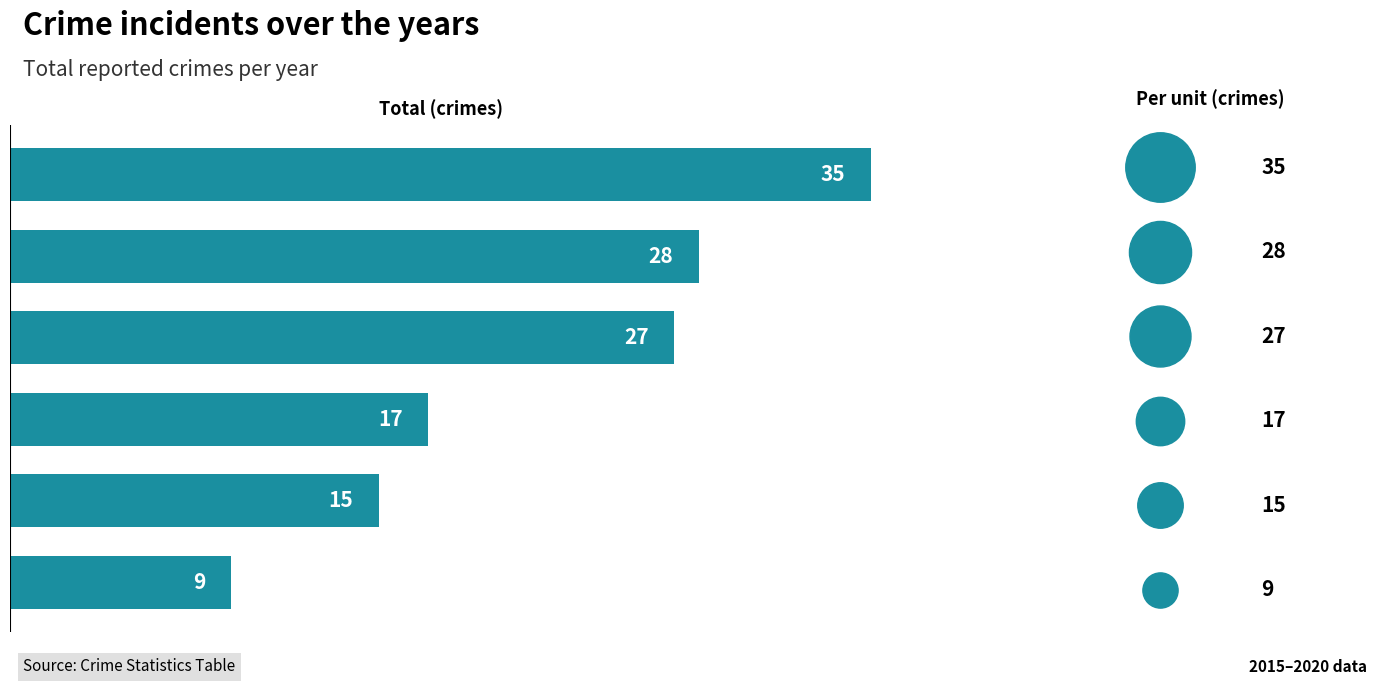

What is the ratio of the value at 2015 to the value at 2018?

0.6